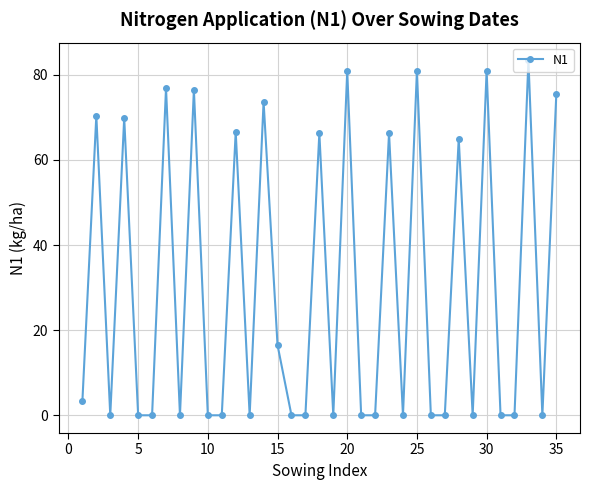

What is the greatest value displayed?

83.4